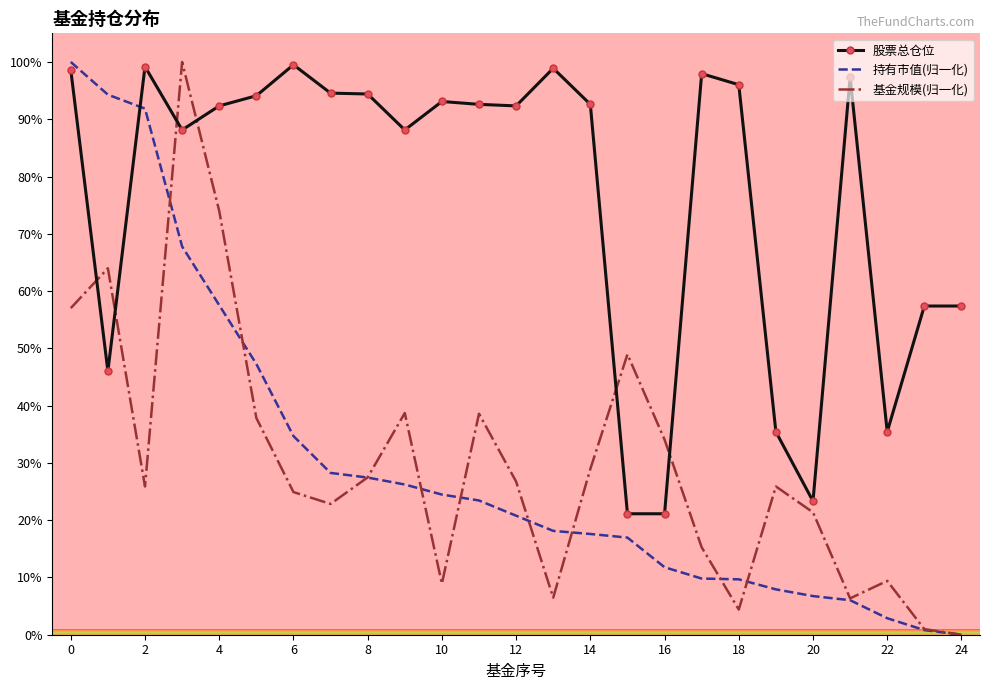

Which series has the largest total across all categories?

股票总仓位